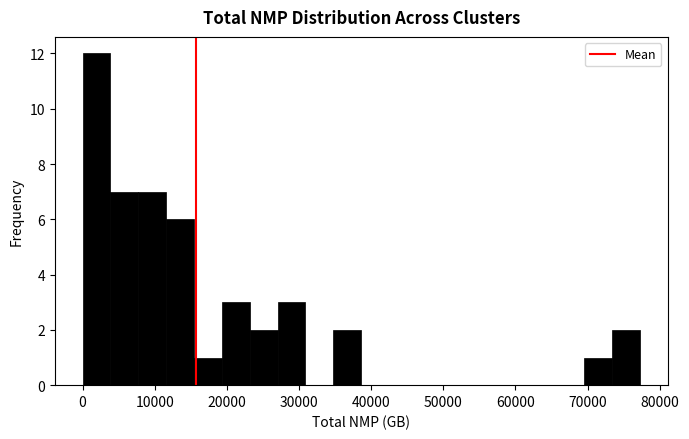

Around what value on the x-axis is the tallest bar? Give the approximate position of its centre, as read against the axis.

2000